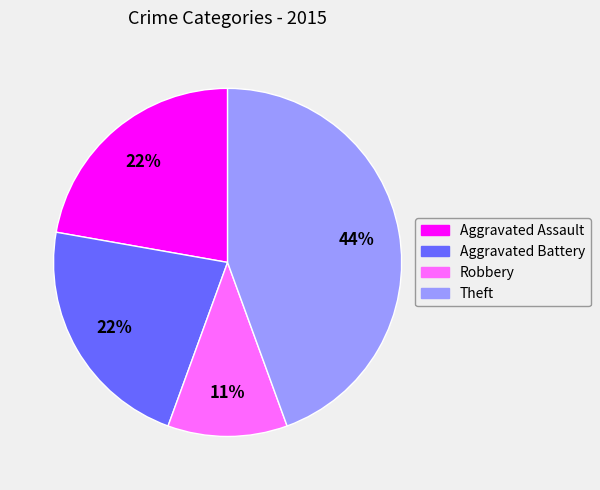

Approximately how many times larger is the value at Aggravated Battery compared to Robbery?

2.0